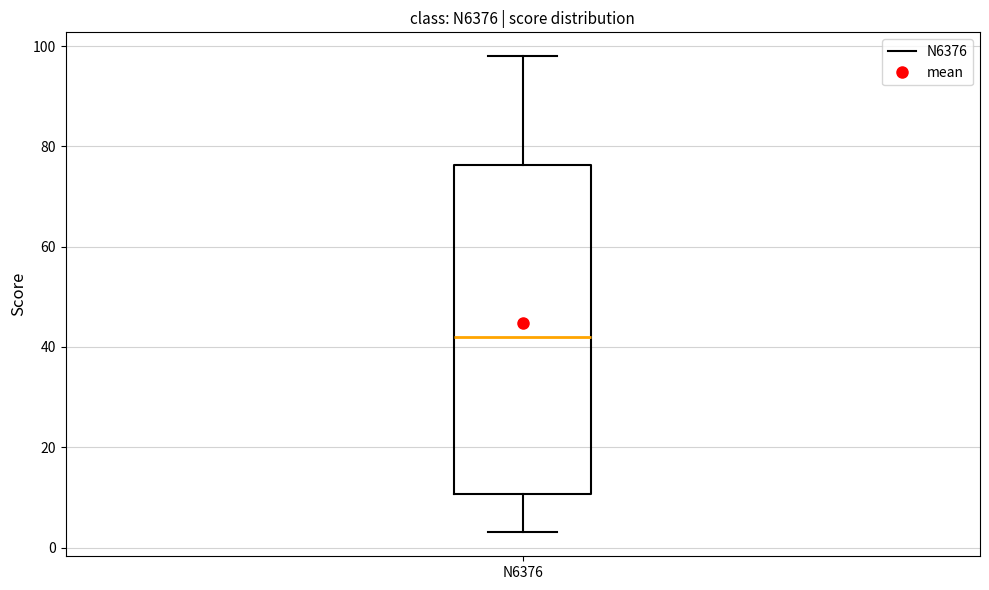

Read this box plot against the y-axis: the position of the median line, the range covered by the box, and the ends of both whiskers. The values are not printed on the chart, so give them approximately, as read against the axis.

median 42, box 10 to 76, whiskers 4 to 98